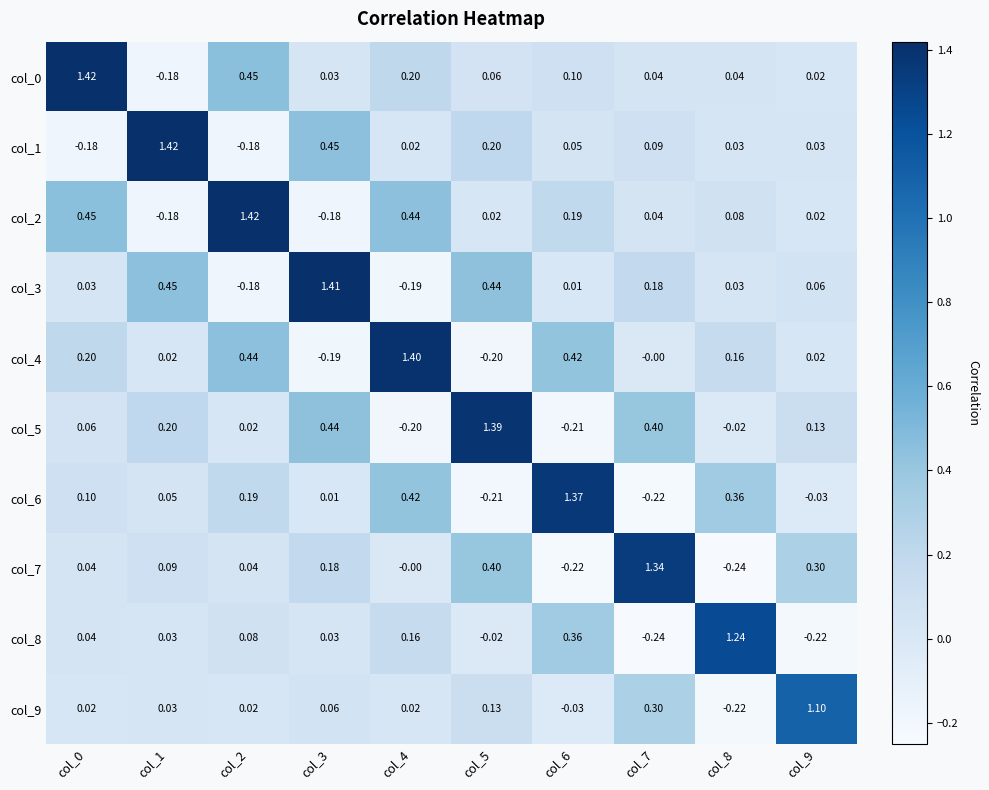

Is the value of col_5 at col_0 greater than the value of col_2 at col_1?

Yes